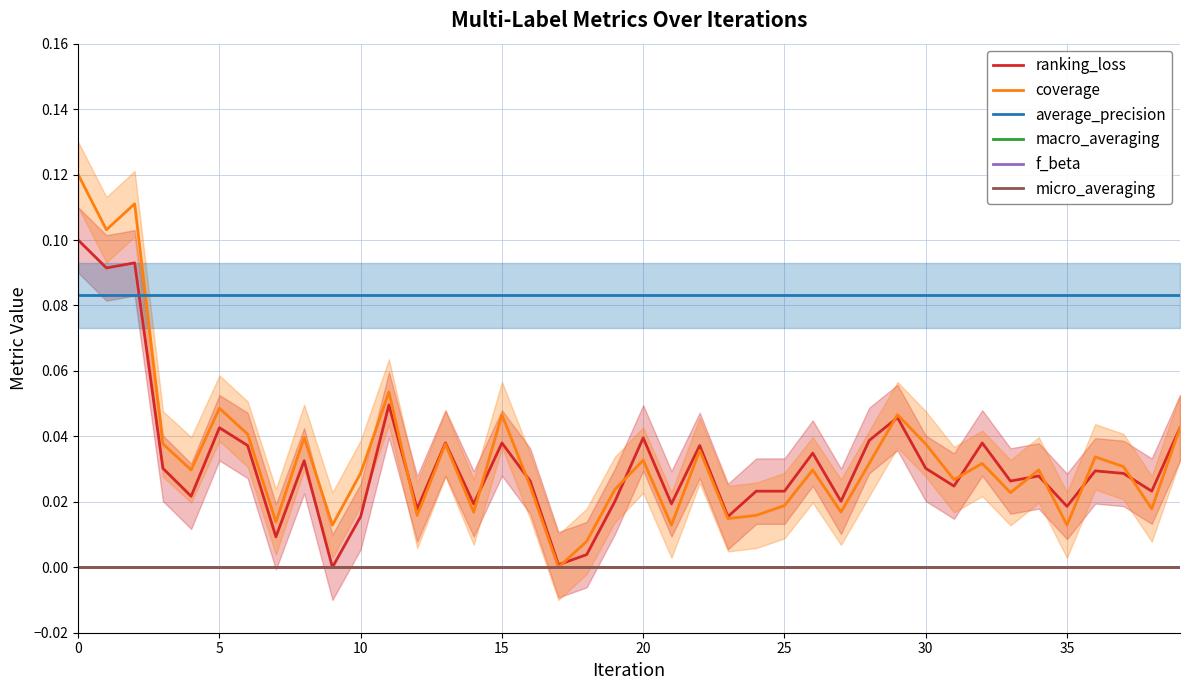

True or false: ranking_loss and macro_averaging cross at least once.

False